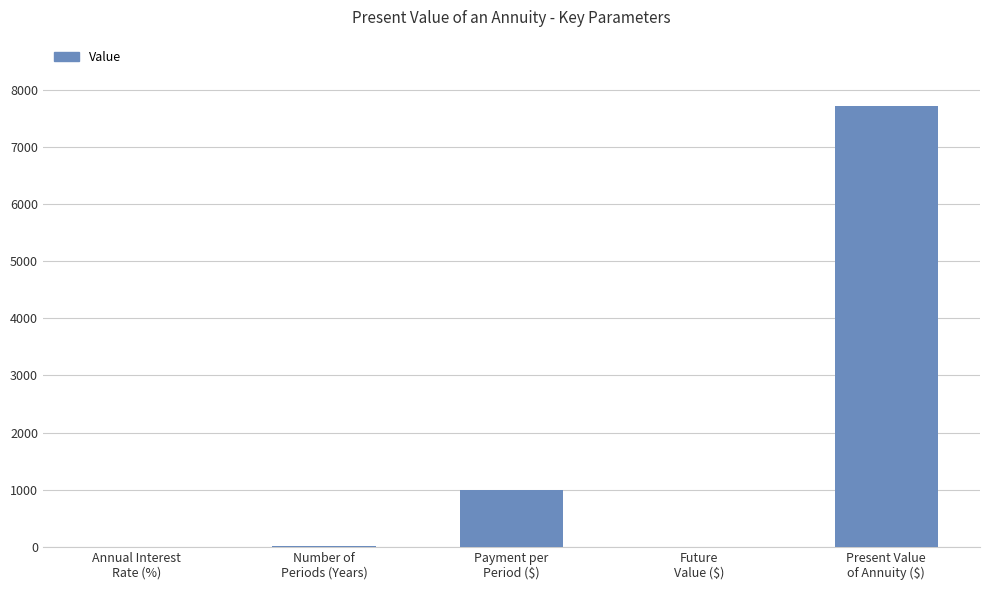

What is the maximum value shown in the chart?

7721.7